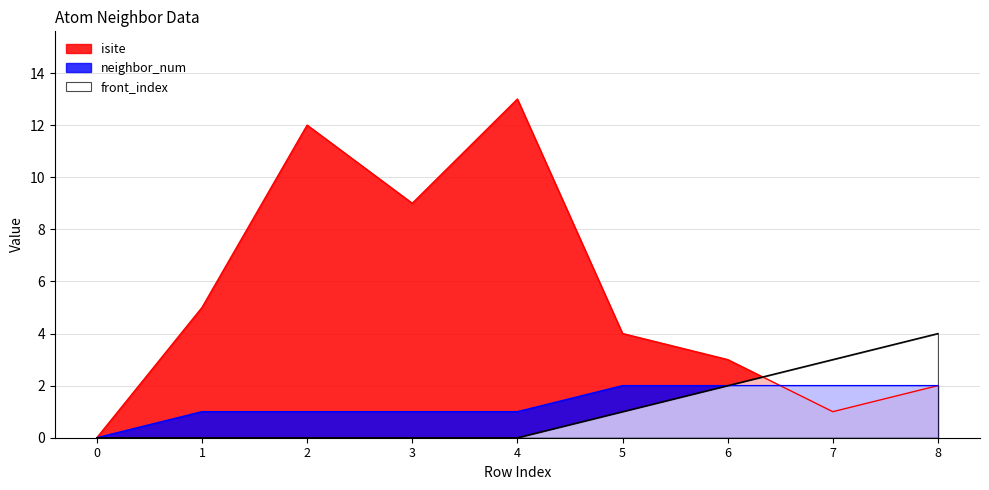

How many values in the isite series exceed 4?

4